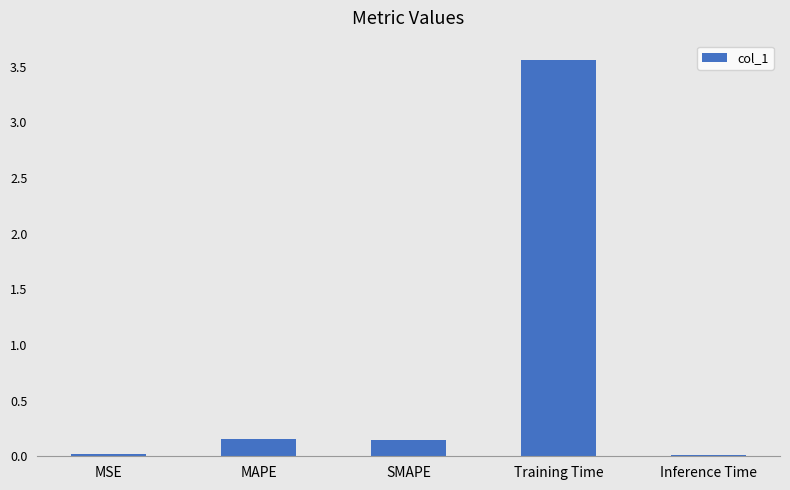

What is the average value?

0.8